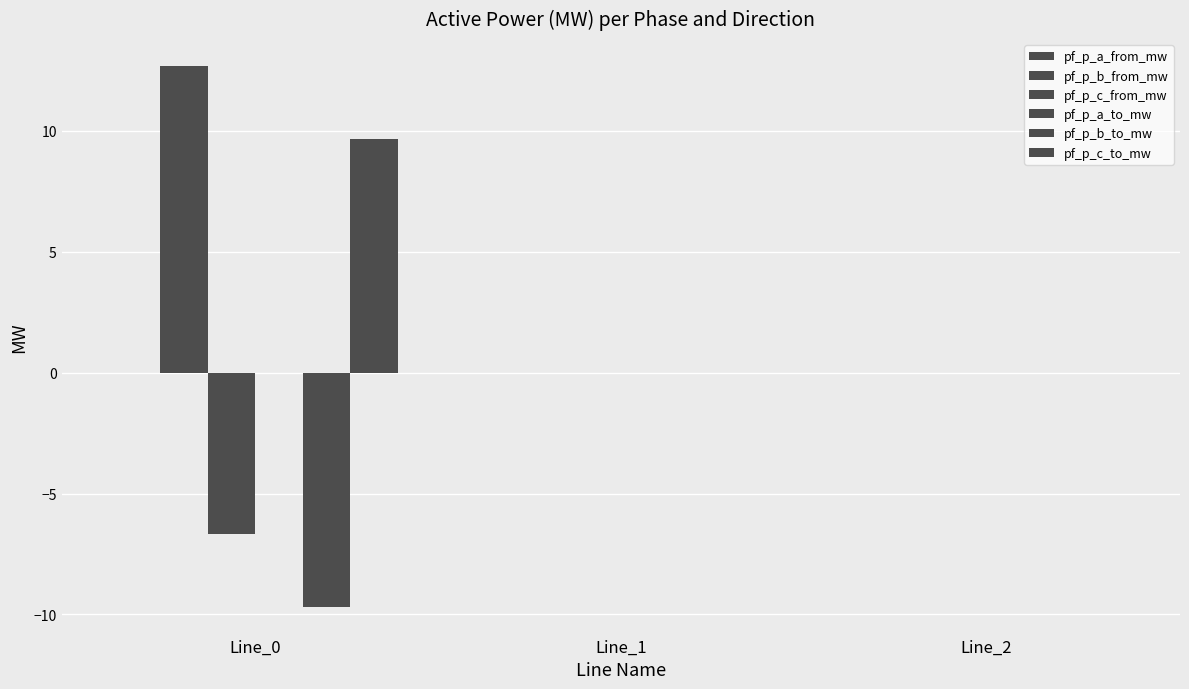

How many groups of bars are there?

3